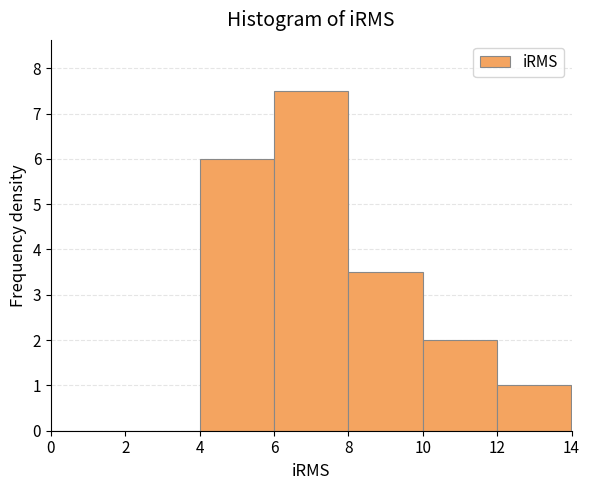

Reading left to right, list every bar in this chart as the range it spans on the x-axis followed by its height. The values are not printed on the chart, so give them approximately, as read against the axis.

0 to 2: 0
2 to 4: 0
4 to 6: 6.0
6 to 8: 7.5
8 to 10: 3.5
10 to 12: 2.0
12 to 14: 1.0